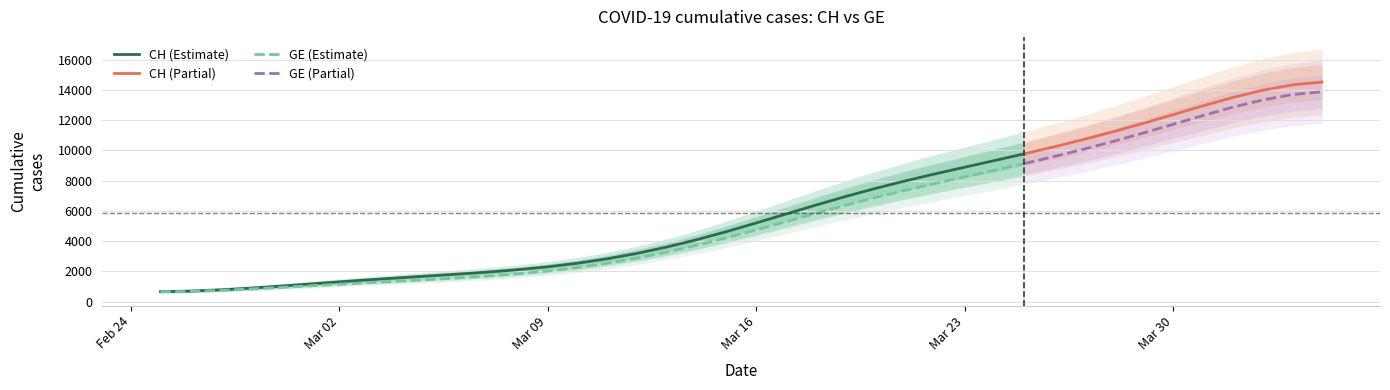

Rank the series by their maximum value, from lowest to highest.

GE, CH